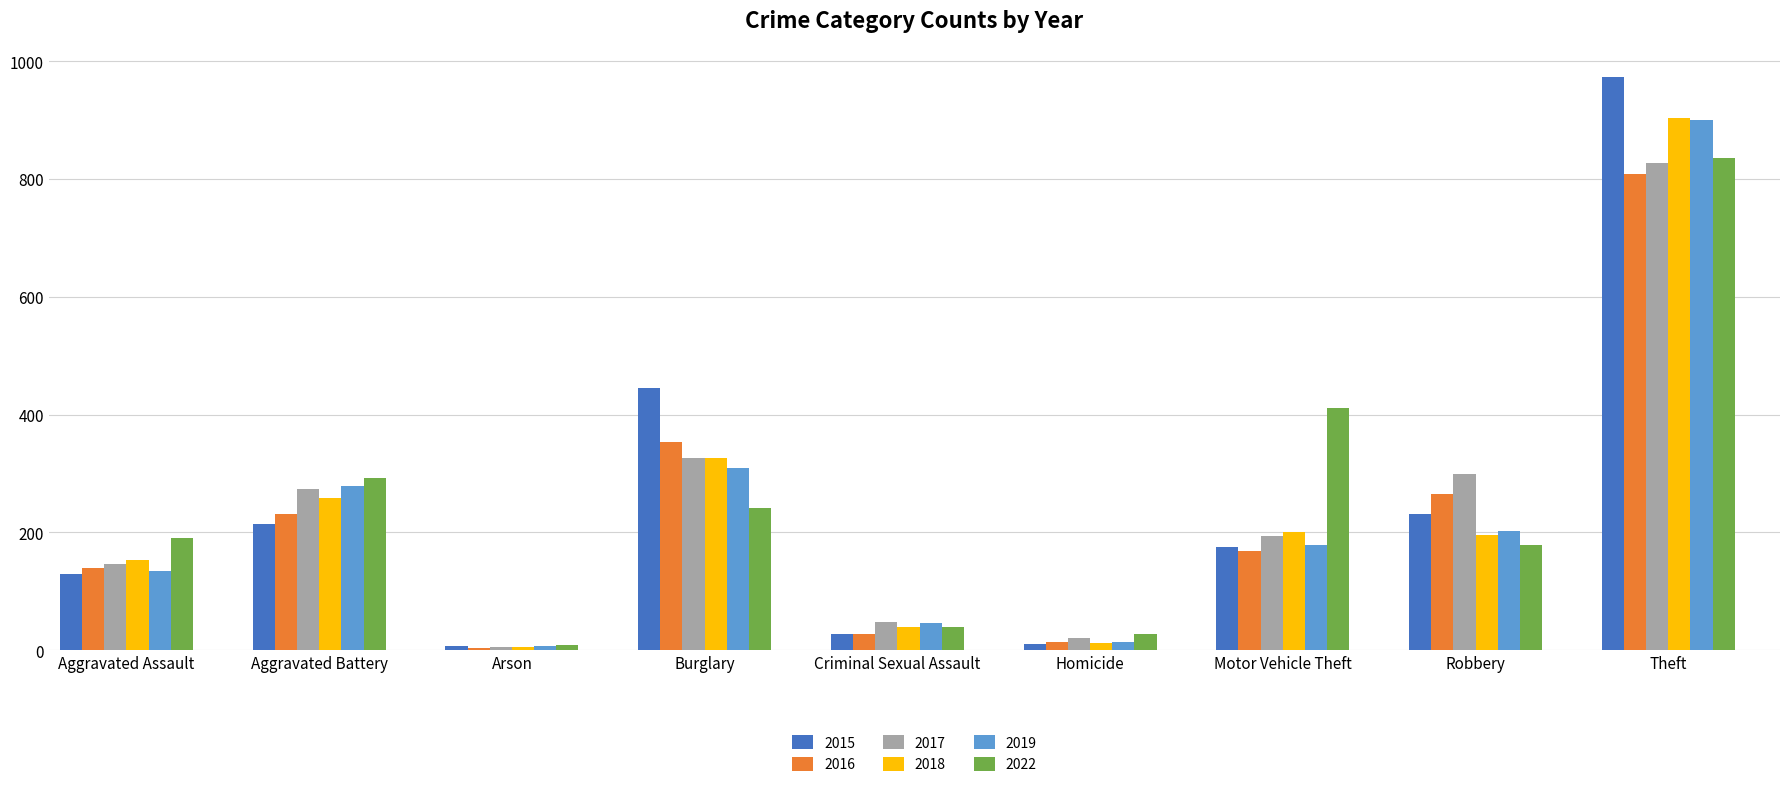

What position from the left is Aggravated Assault?

1